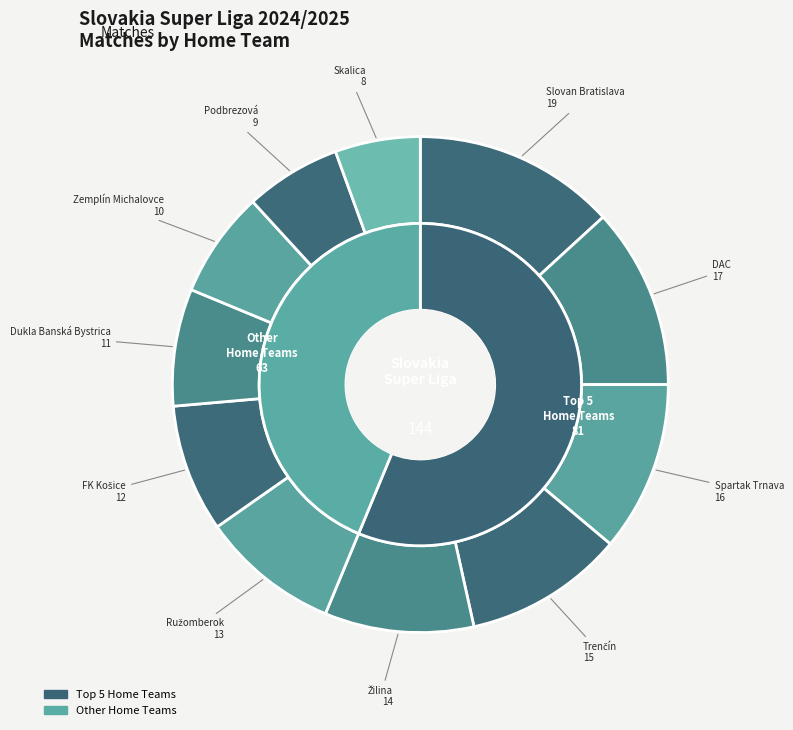

To the nearest percent, what portion does Skalica represent?

6%